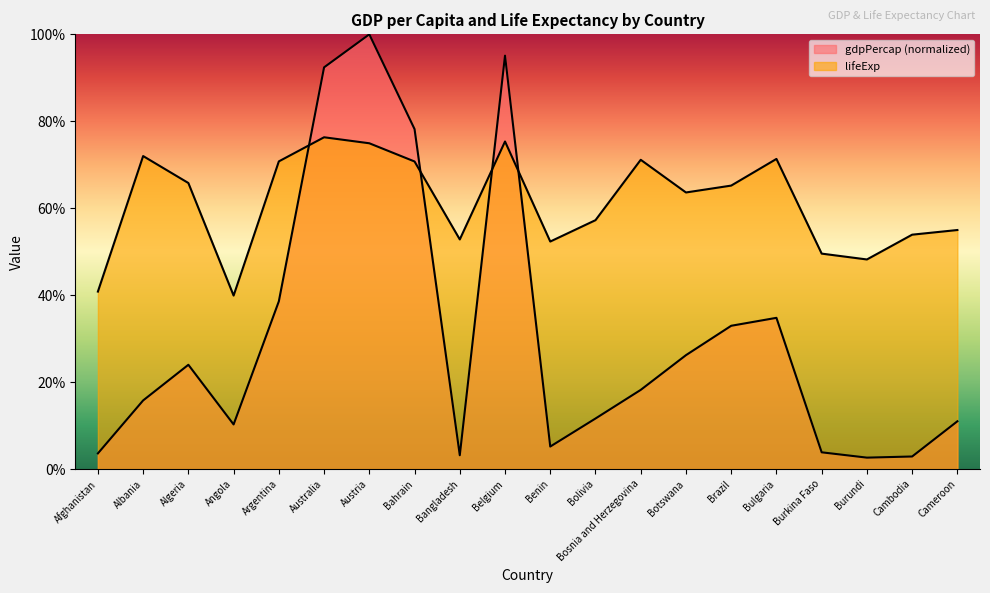

Which category has the lowest value in the lifeExp series?

Angola